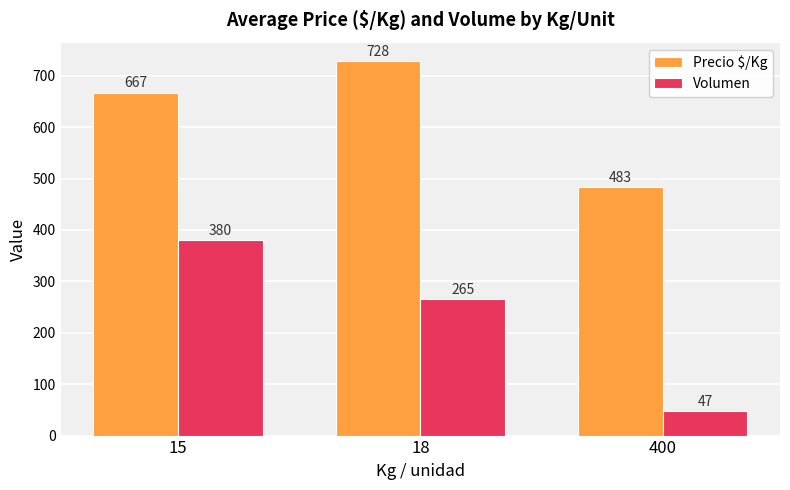

What is the minimum value shown in the chart?

47